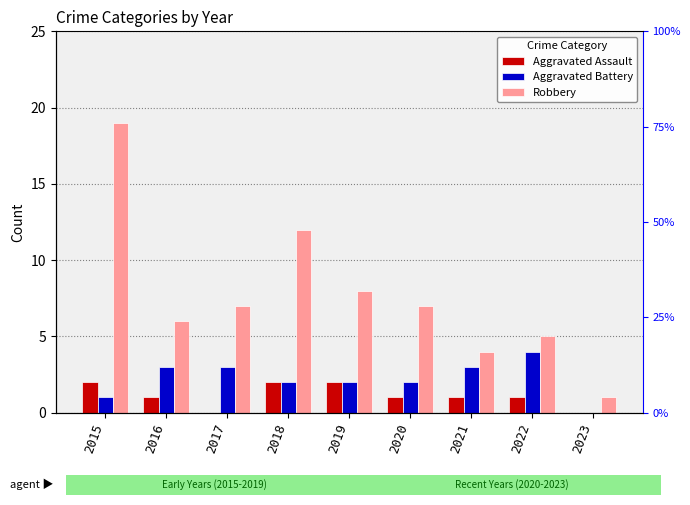

Reading right to left, list all the values displayed in this chart.

Aggravated Assault: 2023=0	2022=1	2021=1	2020=1	2019=2	2018=2	2017=0	2016=1	2015=2
Aggravated Battery: 2023=0	2022=4	2021=3	2020=2	2019=2	2018=2	2017=3	2016=3	2015=1
Robbery: 2023=1	2022=5	2021=4	2020=7	2019=8	2018=12	2017=7	2016=6	2015=19